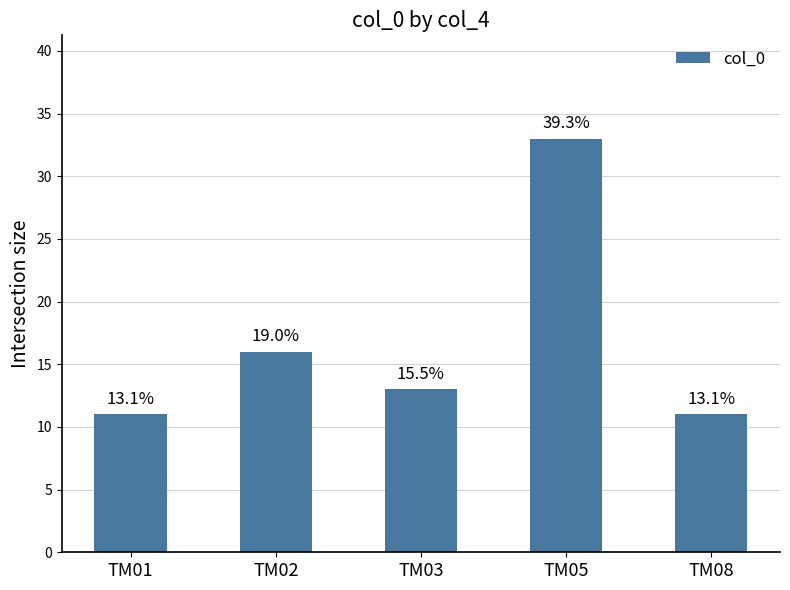

Reading right to left, list all the values displayed in this chart.

TM08=11	TM05=33	TM03=13	TM02=16	TM01=11